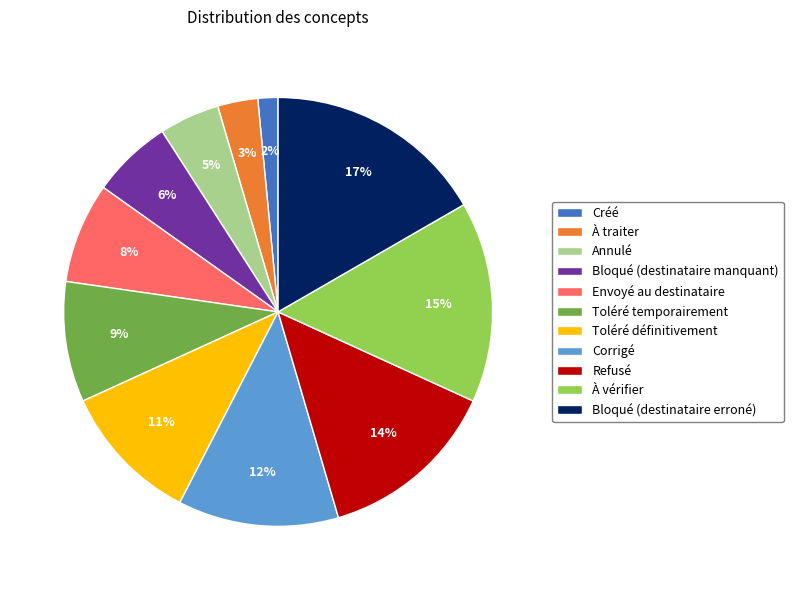

Rank the categories by value from lowest to highest.

Créé, À traiter, Annulé, Bloqué (destinataire manquant), Envoyé au destinataire, Toléré temporairement, Toléré définitivement, Corrigé, Refusé, À vérifier, Bloqué (destinataire erroné)